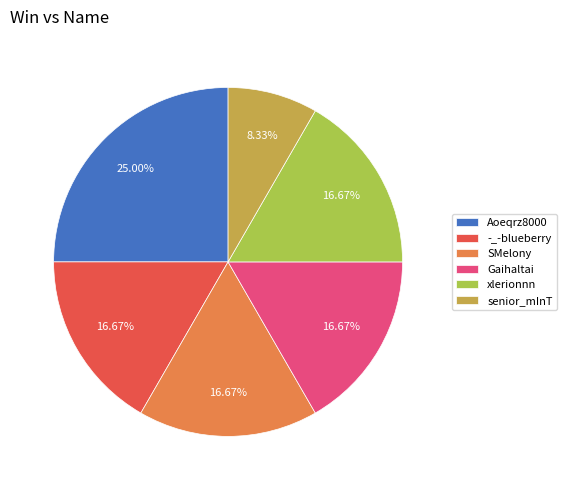

How much of the chart is everything except senior_mInT?

91.7%